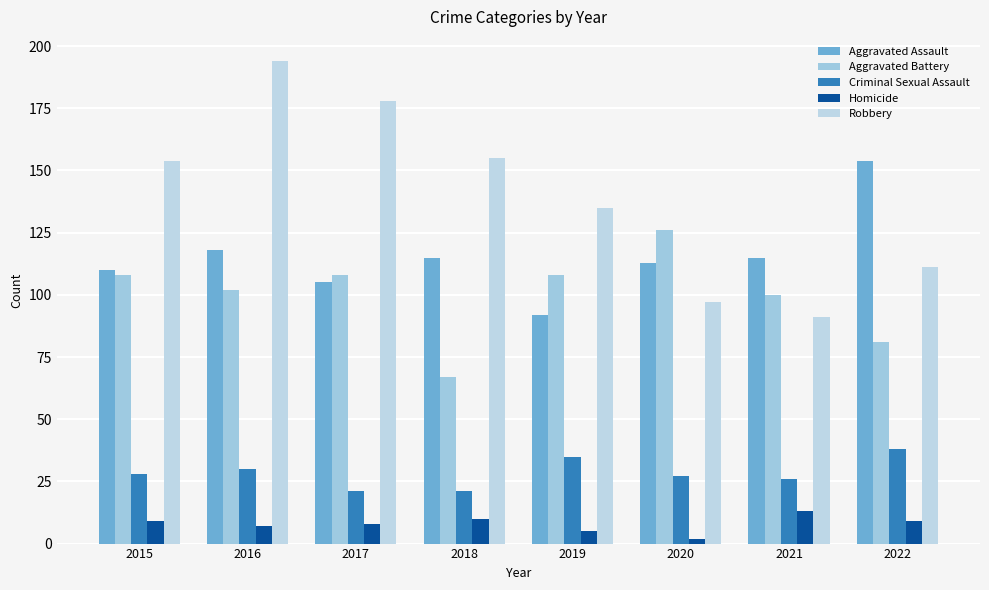

Between 2016 and 2021, which series saw the biggest shift?

Robbery